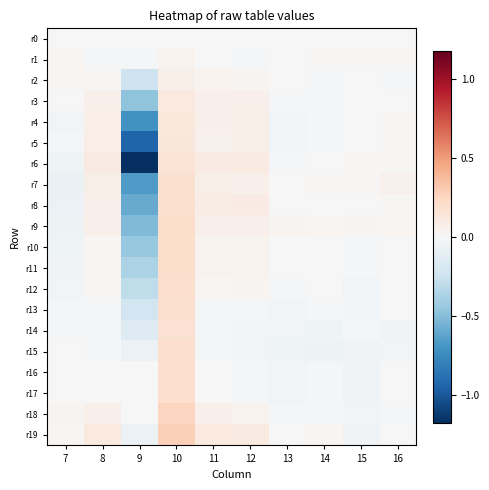

List the series in order of their peak value, lowest first.

r0, r1, r2, r3, r4, r5, r6, r14, r13, r8, r7, r16, r17, r15, r12, r11, r10, r9, r18, r19